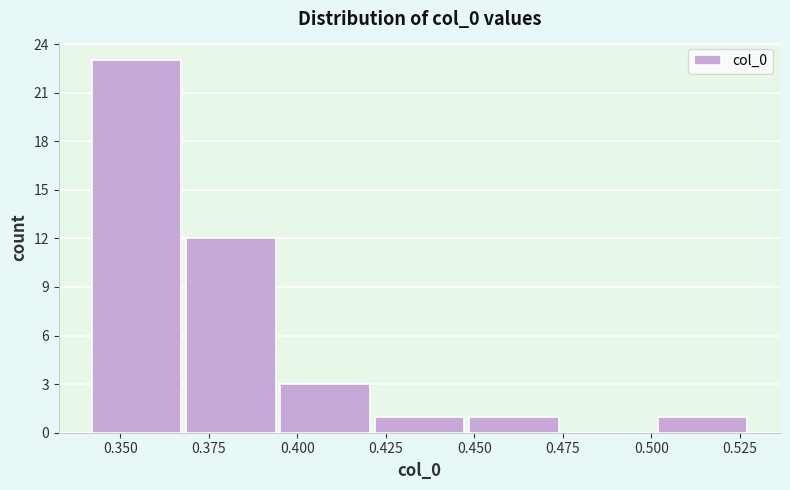

Reading left to right, list every bar in this chart as the range it spans on the x-axis followed by its height. Neither the bar edges nor the heights are printed on the chart, so give them approximately, as read against the axes.

0.340 to 0.370: 23
0.370 to 0.395: 12
0.395 to 0.420: 3
0.420 to 0.450: 1
0.450 to 0.475: 1
0.475 to 0.500: 0
0.500 to 0.530: 1